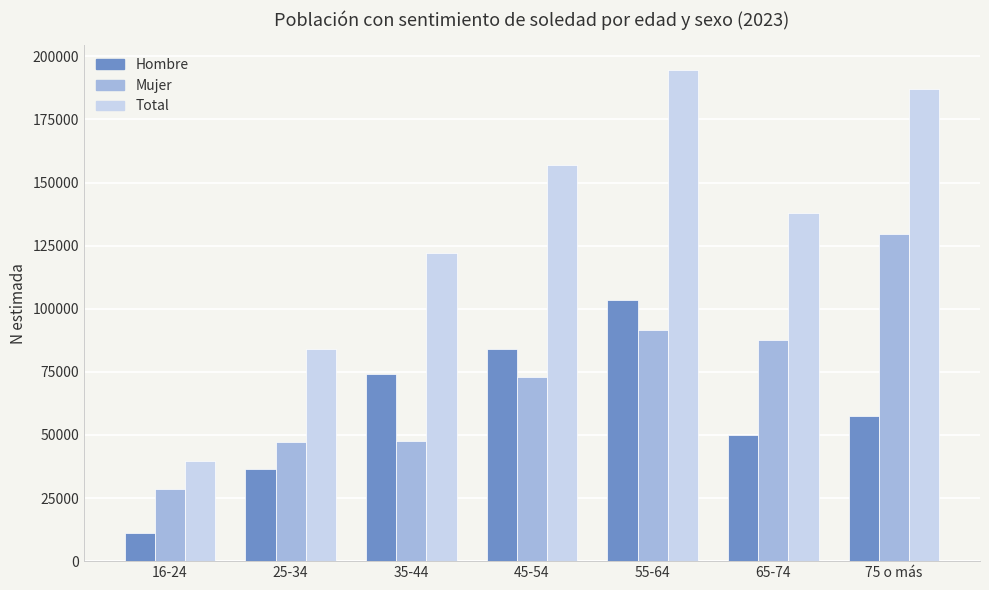

Which series changed the most between 25-34 and 75 o más?

Total